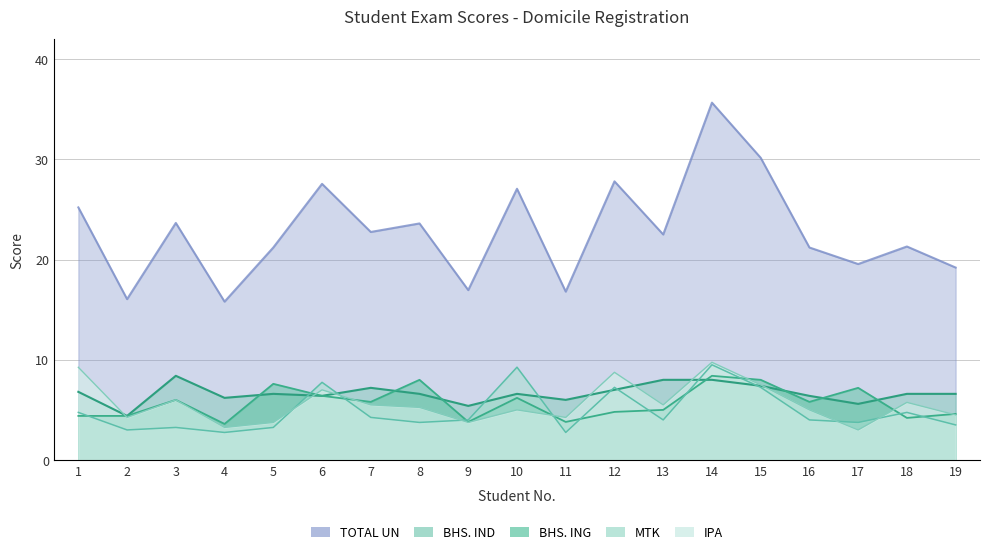

In TOTAL UN, how many points are higher than both neighbors (excluding endpoints)?

7